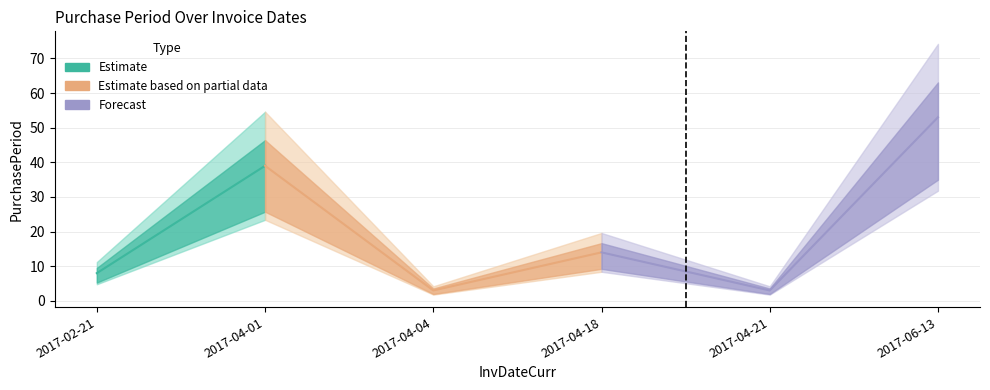

List the labels in order of value, largest first.

2017-06-13, 2017-04-01, 2017-04-18, 2017-02-21, 2017-04-04, 2017-04-21